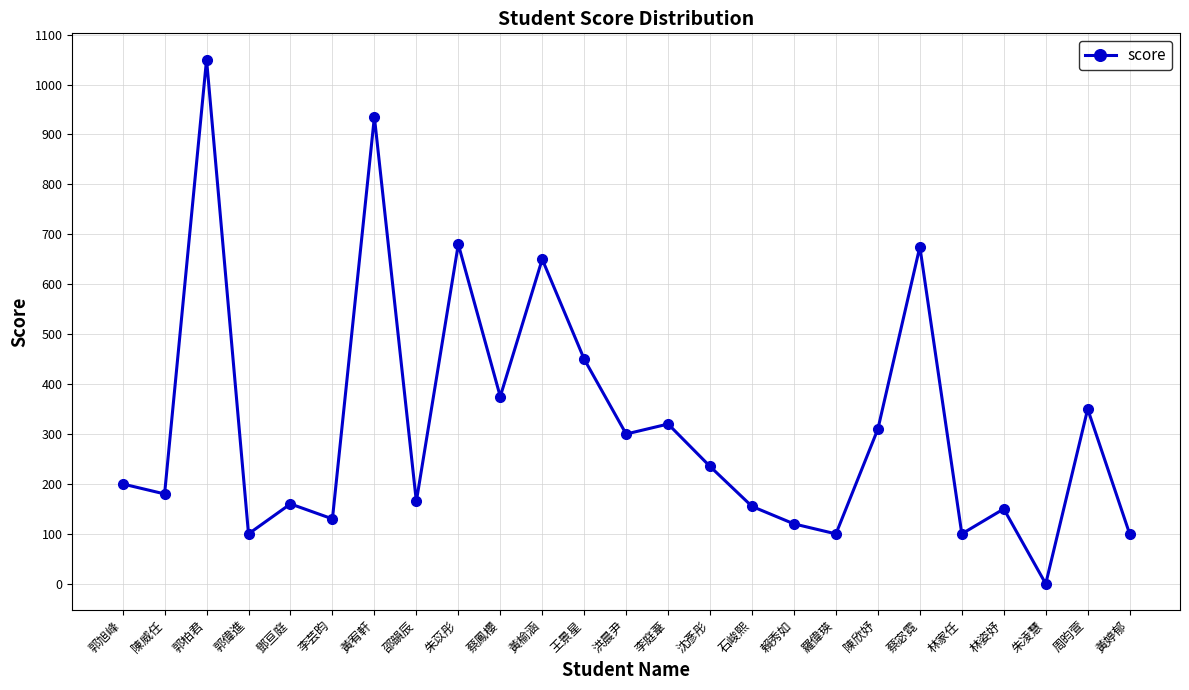

Where is the data nearest to the value 525?

王景星